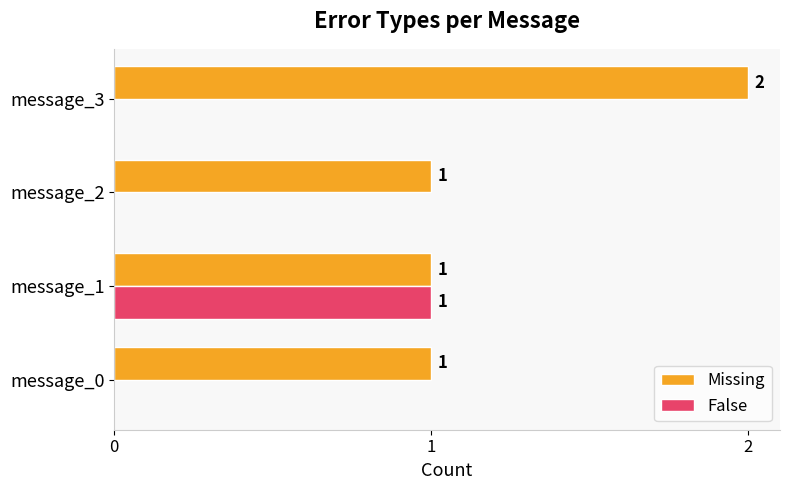

The Missing series shows 1 at message_0. True or false?

True